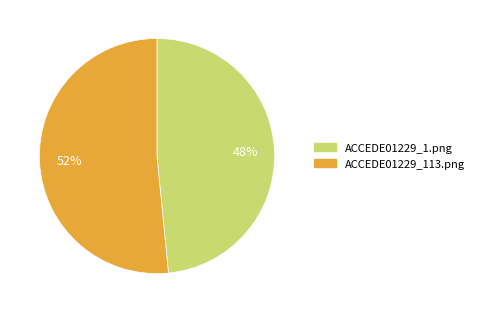

The ACCEDE01229_113.png slice represents 63% of the pie. True or false?

False